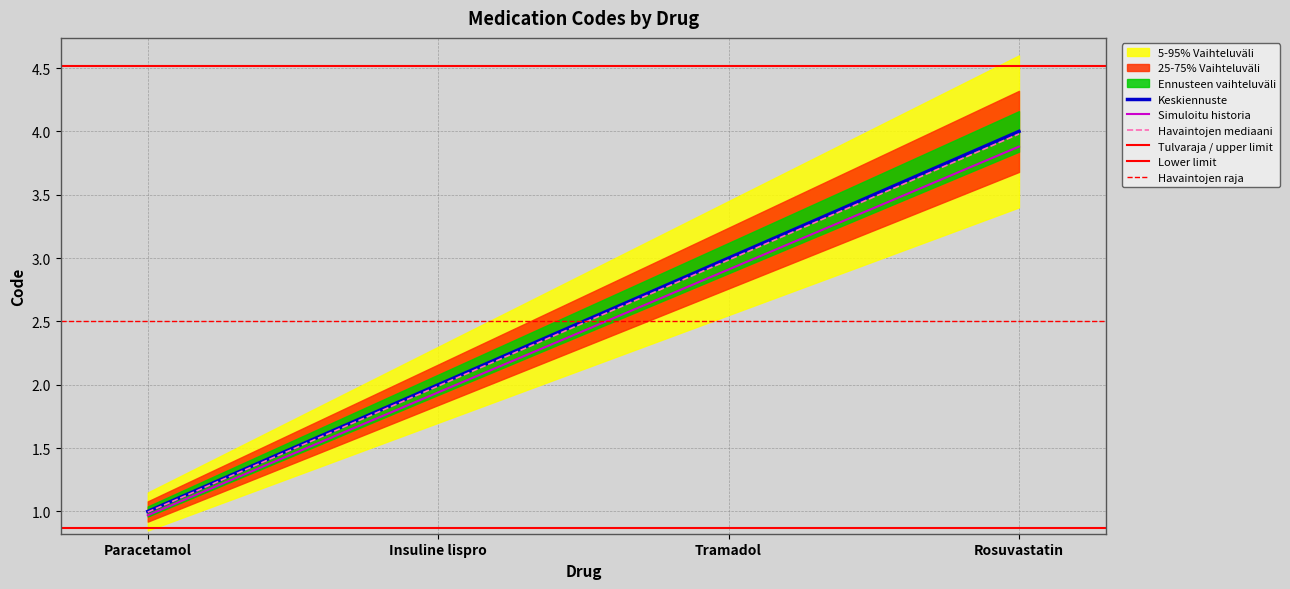

What is the difference between the values at Paracetamol and Rosuvastatin?

3